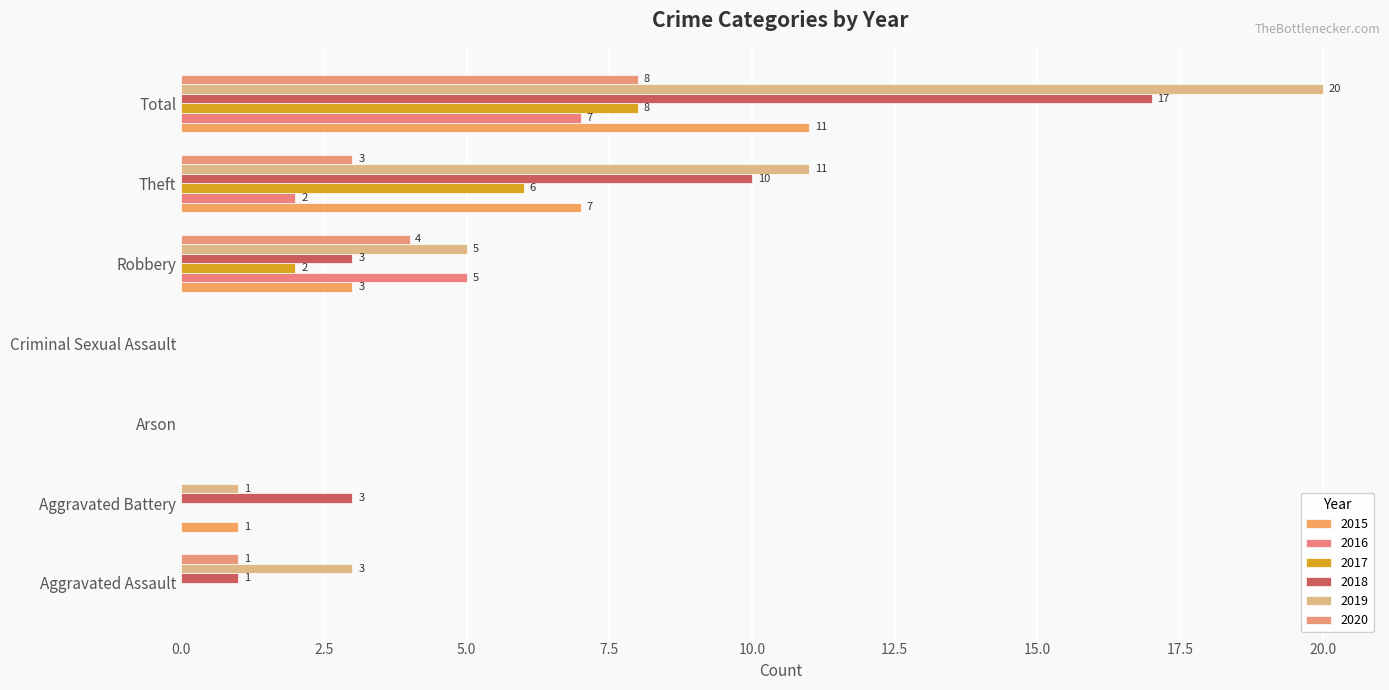

How many categories are shown in the chart?

7